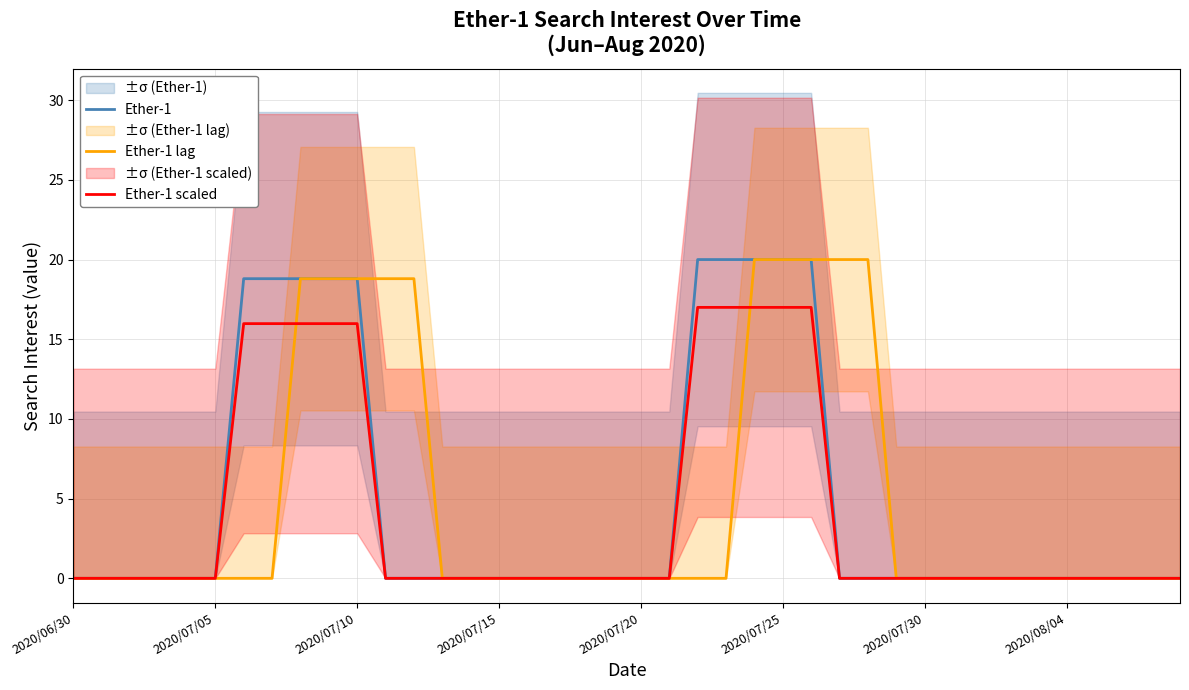

At which label does Ether-1 scaled reach its peak?

22